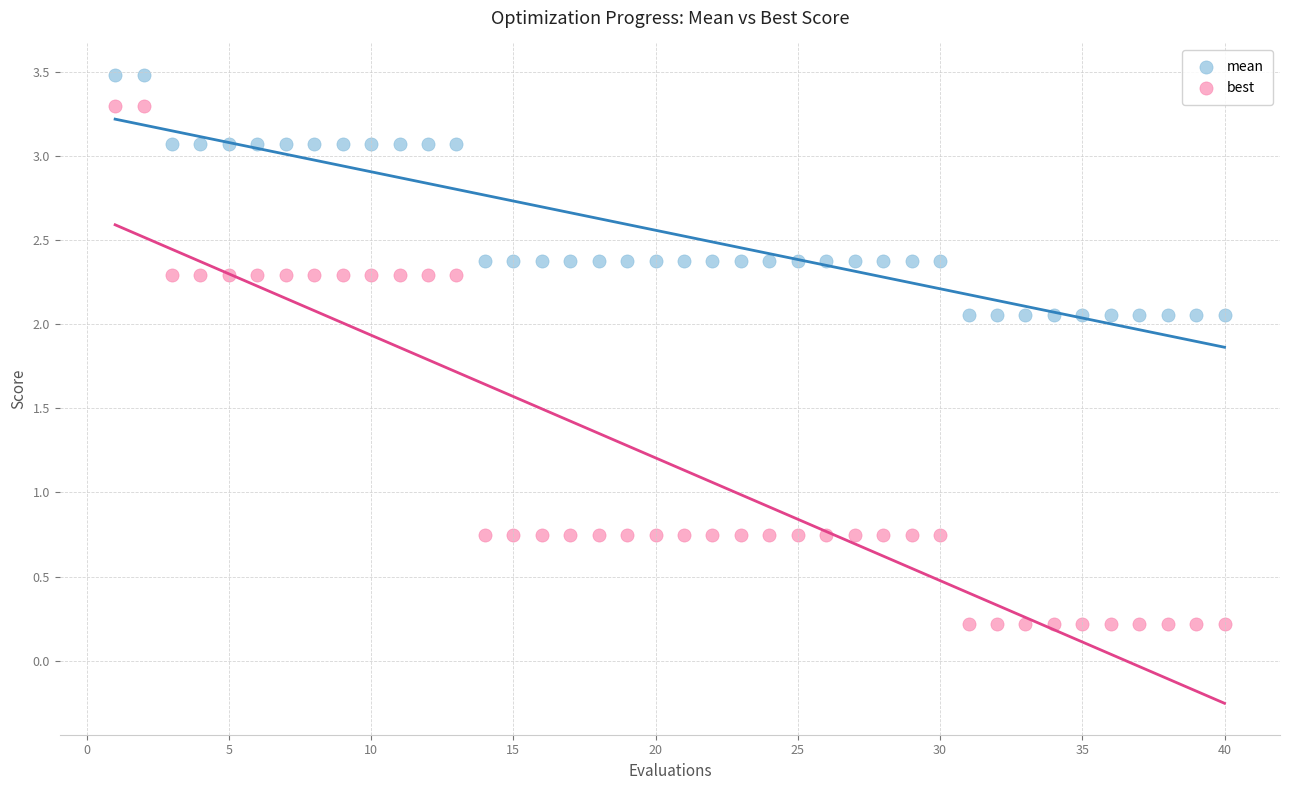

What are all the series names shown in the legend?

mean, best